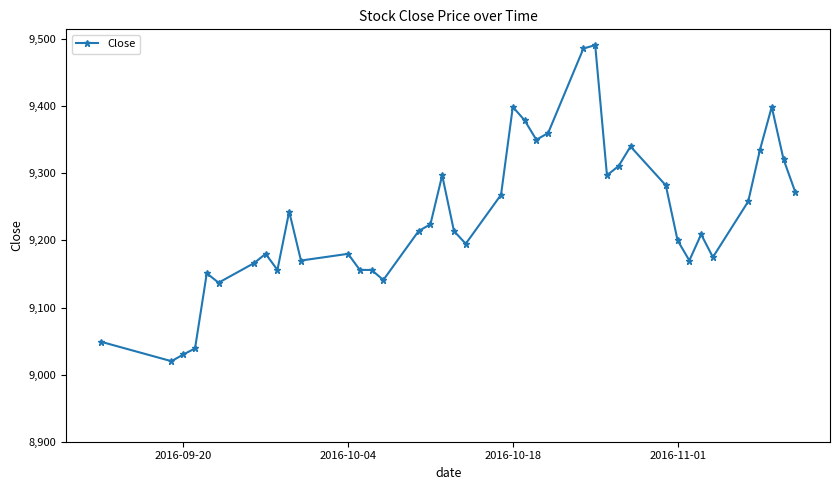

What is the greatest value displayed?

9491